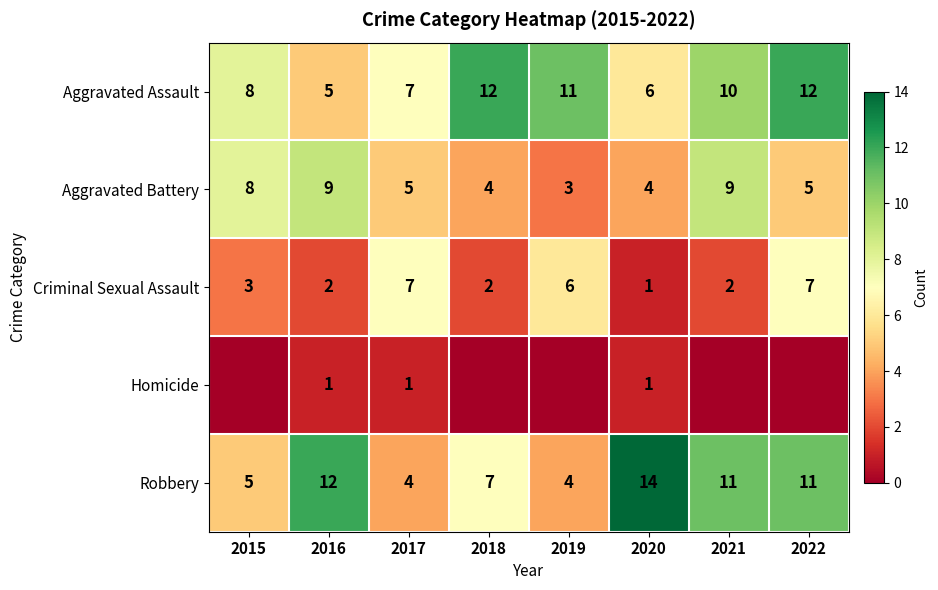

Is the value of Aggravated Battery at 2019 greater than the value of Aggravated Assault at 2015?

No